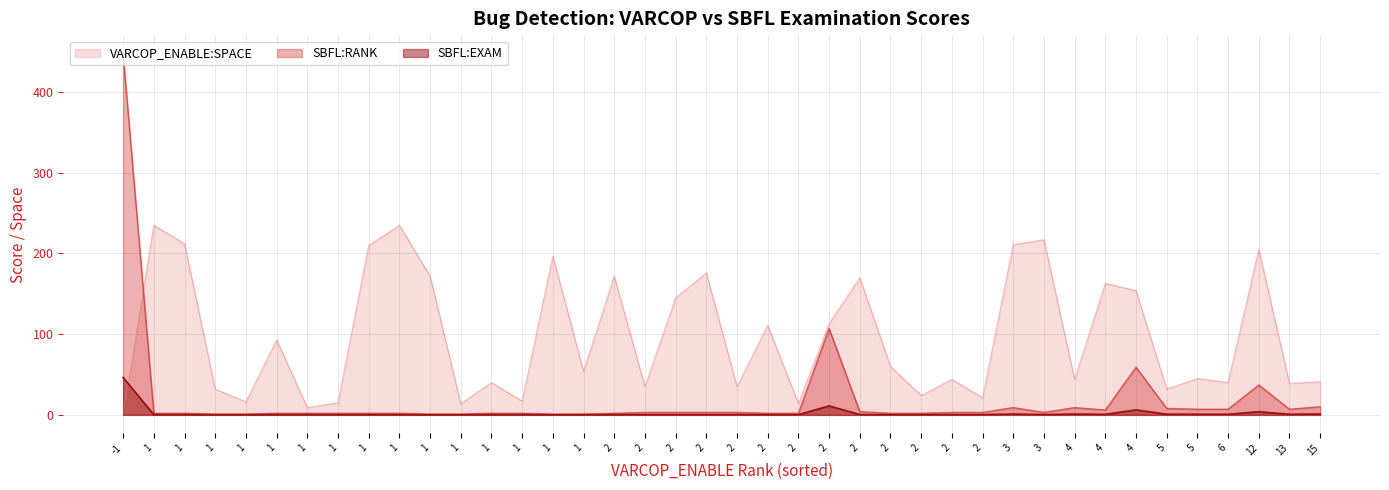

What is the lowest value of the SBFL:EXAM series?

0.1